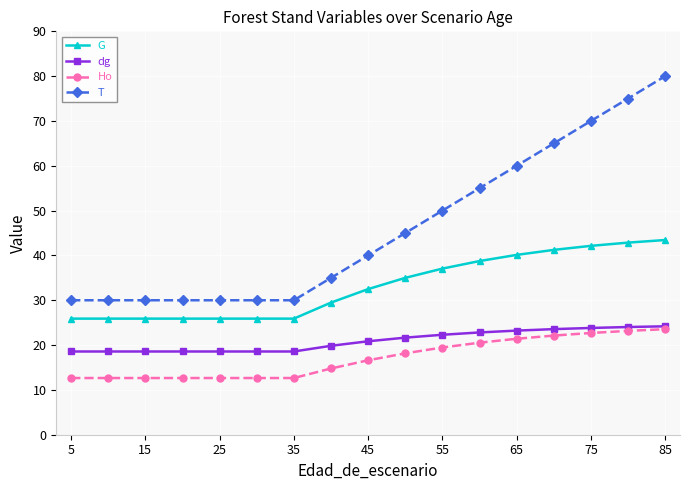

Which series has the largest total across all categories?

T